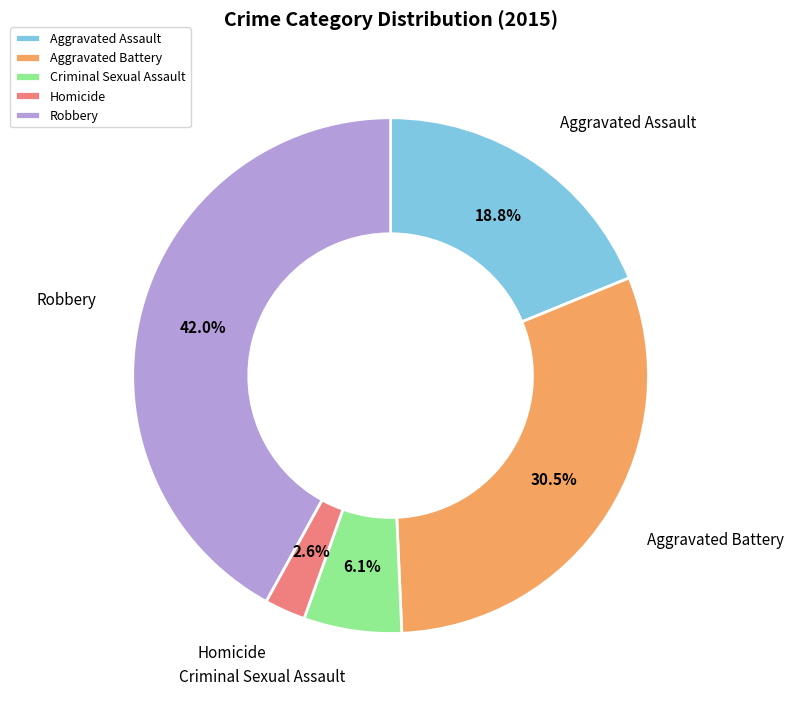

Which has a higher value, Criminal Sexual Assault or Aggravated Assault?

Aggravated Assault